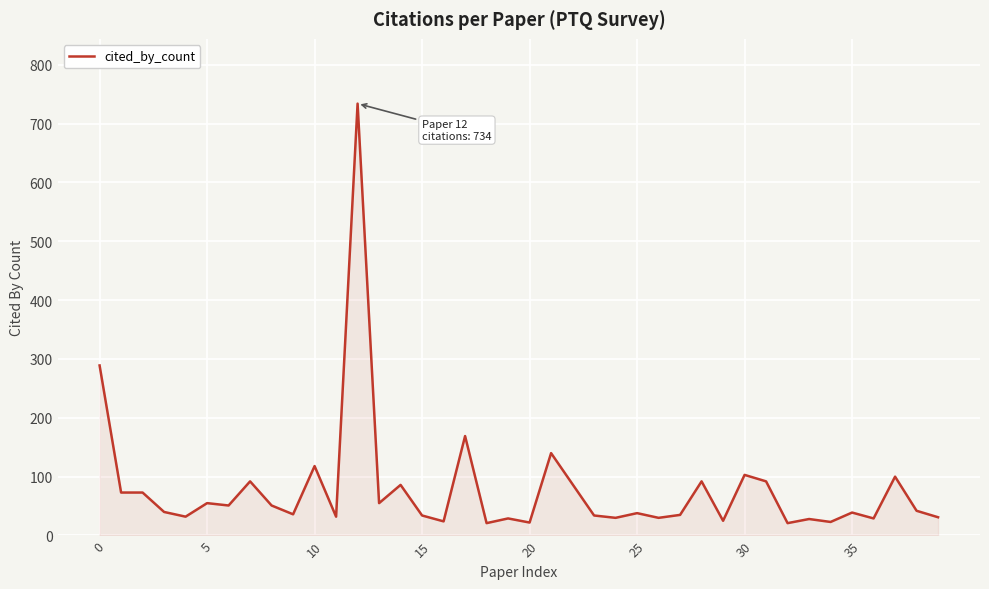

What is the difference between the maximum and minimum values?

713